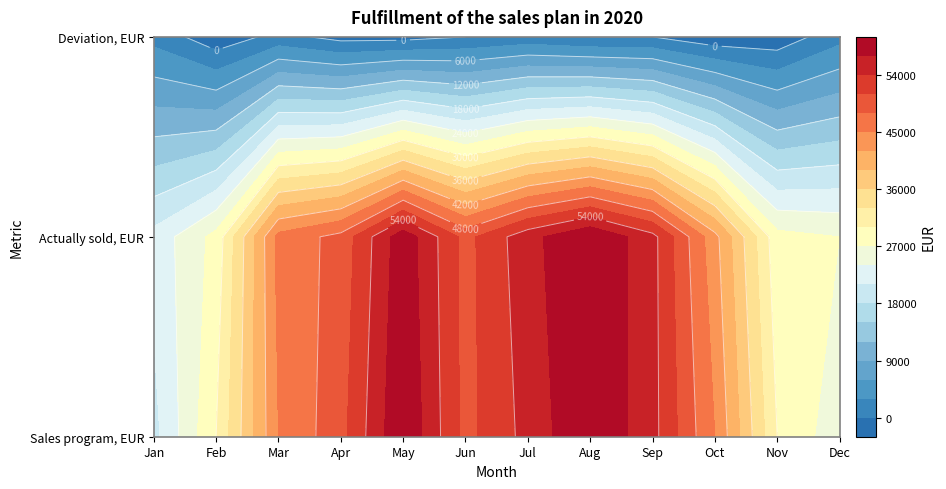

Rank the series at Nov from lowest to highest value.

Deviation, EUR, Actually sold, EUR, Sales program, EUR